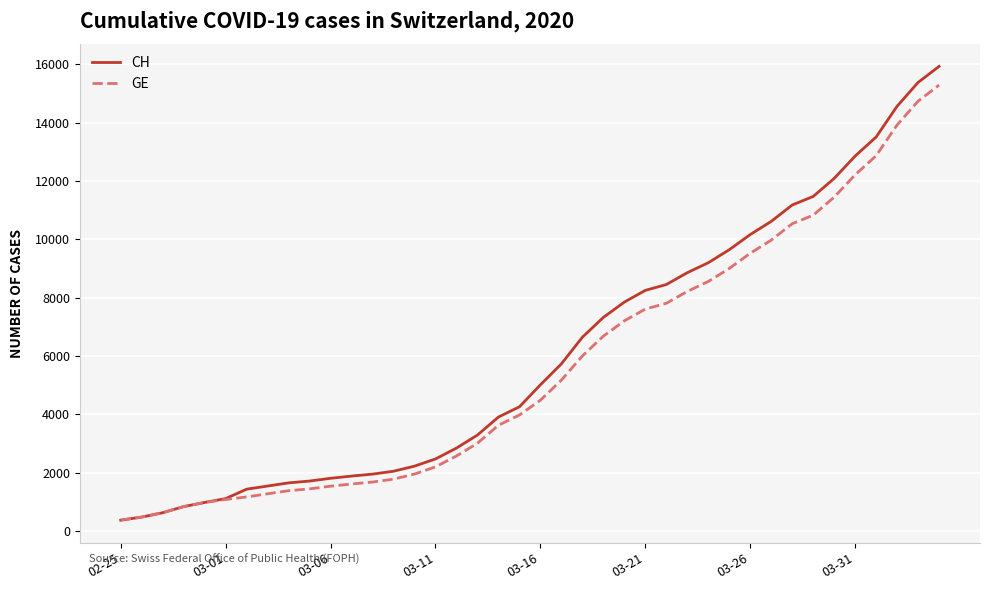

What is the difference between the maximum and minimum values in the GE series?

14909